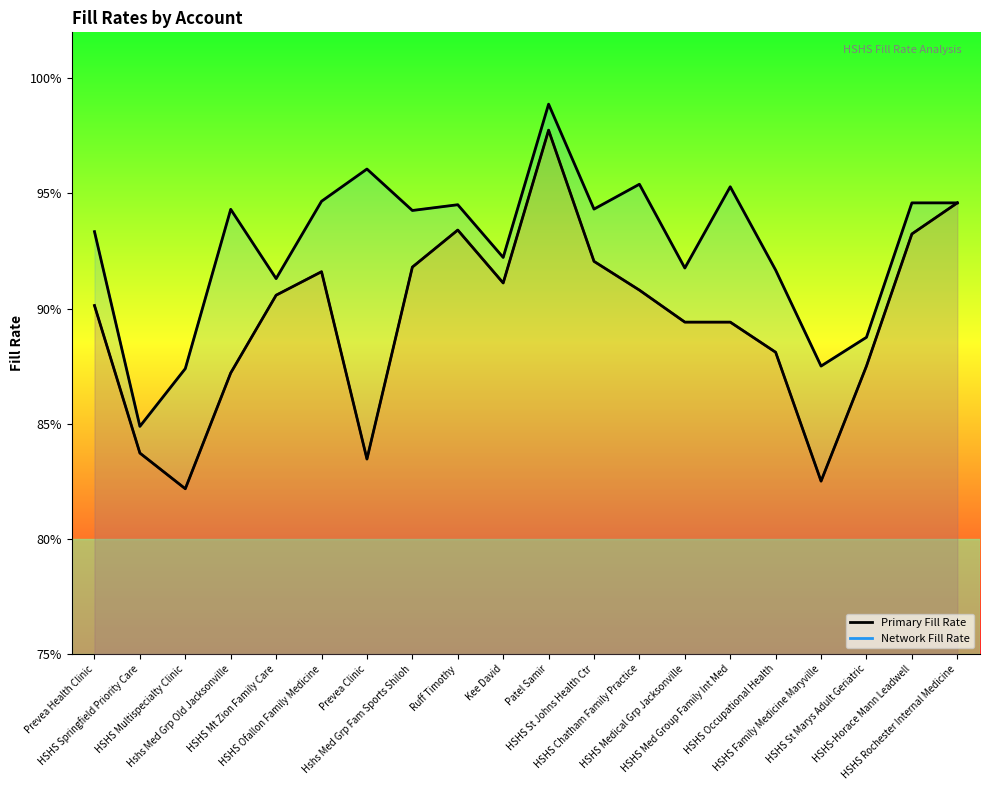

What is the value of the Network Fill Rate point at the 4th from the left?

0.9